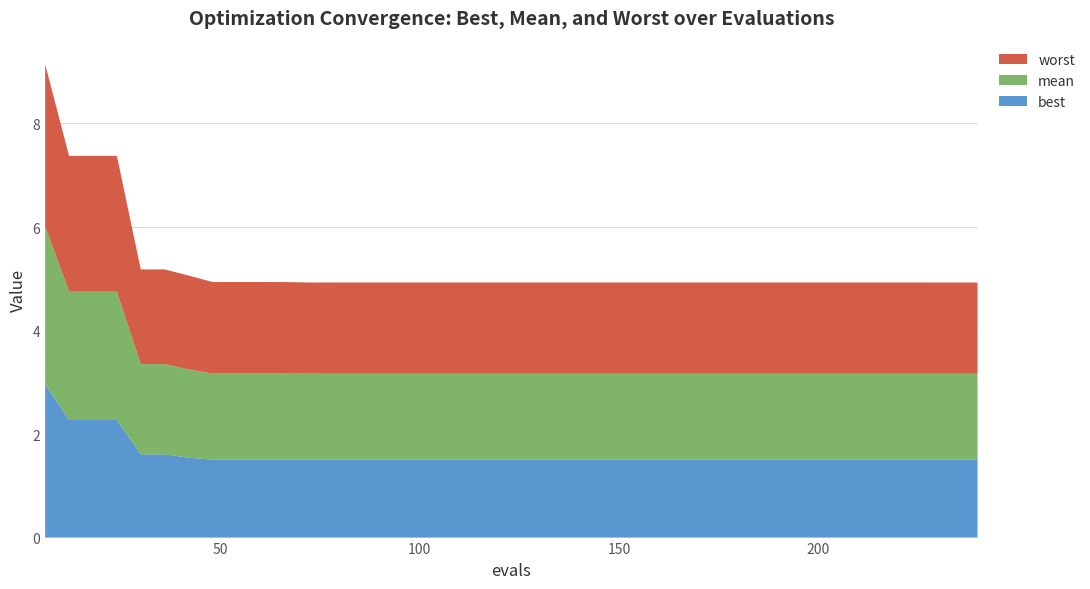

Reading left to right, transcribe all the data shown in this chart.

best: 3.0	2.3	2.3	2.3	1.6	1.6	1.5	1.5	1.5	1.5	1.5	1.5	1.5	1.5	1.5	1.5	1.5	1.5	1.5	1.5	1.5	1.5	1.5	1.5	1.5	1.5	1.5	1.5	1.5	1.5	1.5	1.5	1.5	1.5	1.5	1.5	1.5	1.5	1.5	1.5
mean: 3.0	2.5	2.5	2.5	1.7	1.7	1.7	1.7	1.7	1.7	1.7	1.7	1.7	1.7	1.7	1.7	1.7	1.7	1.7	1.7	1.7	1.7	1.7	1.7	1.7	1.7	1.7	1.7	1.7	1.7	1.7	1.7	1.7	1.7	1.7	1.7	1.7	1.7	1.7	1.7
worst: 3.1	2.6	2.6	2.6	1.8	1.8	1.8	1.8	1.8	1.8	1.8	1.8	1.8	1.8	1.8	1.8	1.8	1.8	1.8	1.8	1.8	1.8	1.8	1.8	1.8	1.8	1.8	1.8	1.8	1.8	1.8	1.8	1.8	1.8	1.8	1.8	1.8	1.8	1.8	1.8